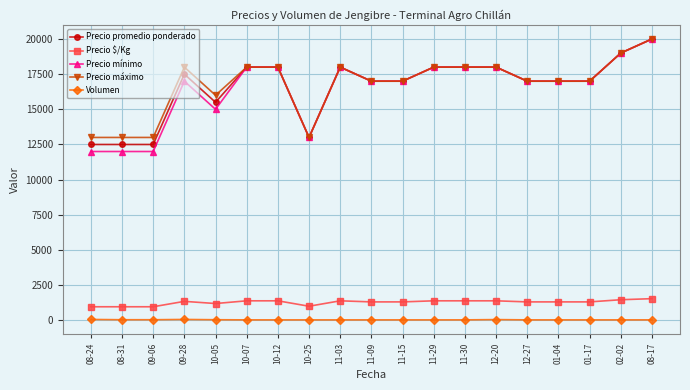

What is the minimum value for Precio máximo?

13000